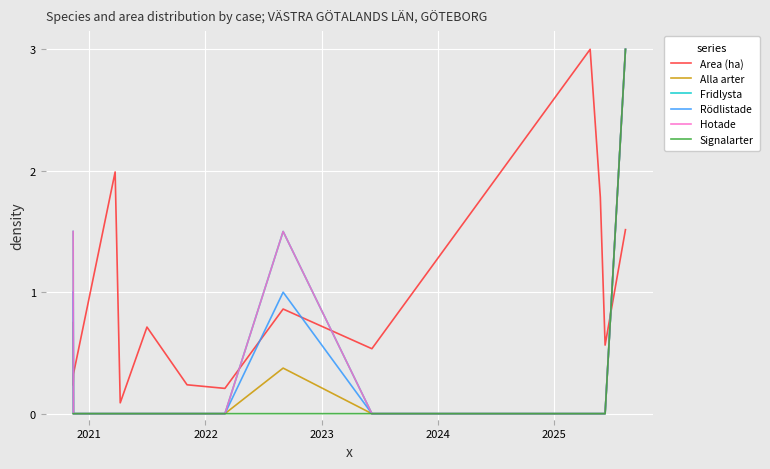

After their last crossing, which series has the higher values: Area (ha) or Rödlistade?

Rödlistade